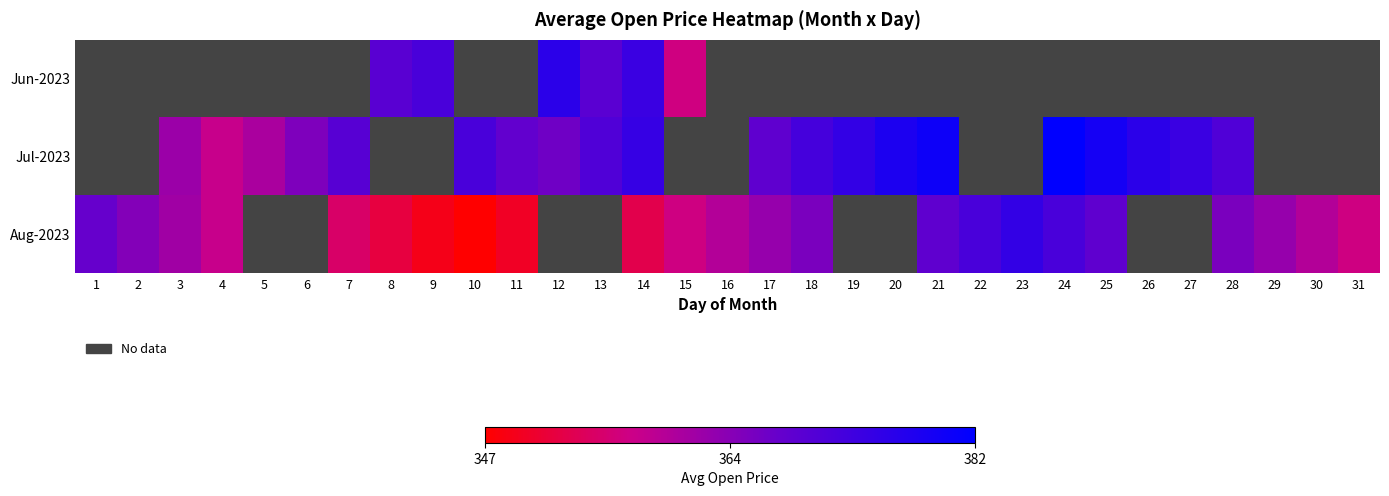

The Aug-2023 series shows 185.0 at 25. True or false?

False